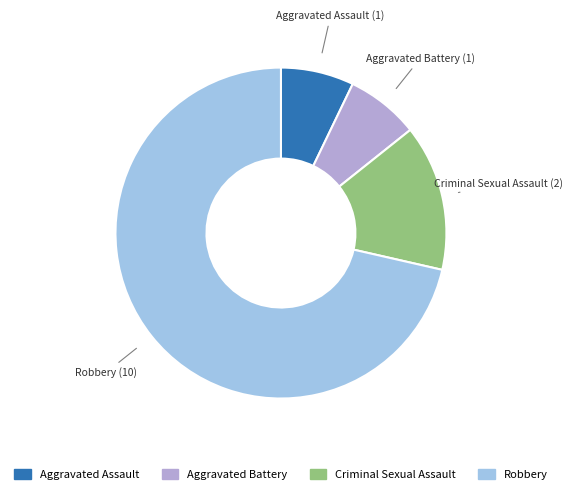

True or false: Aggravated Battery accounts for 17% of the total.

False